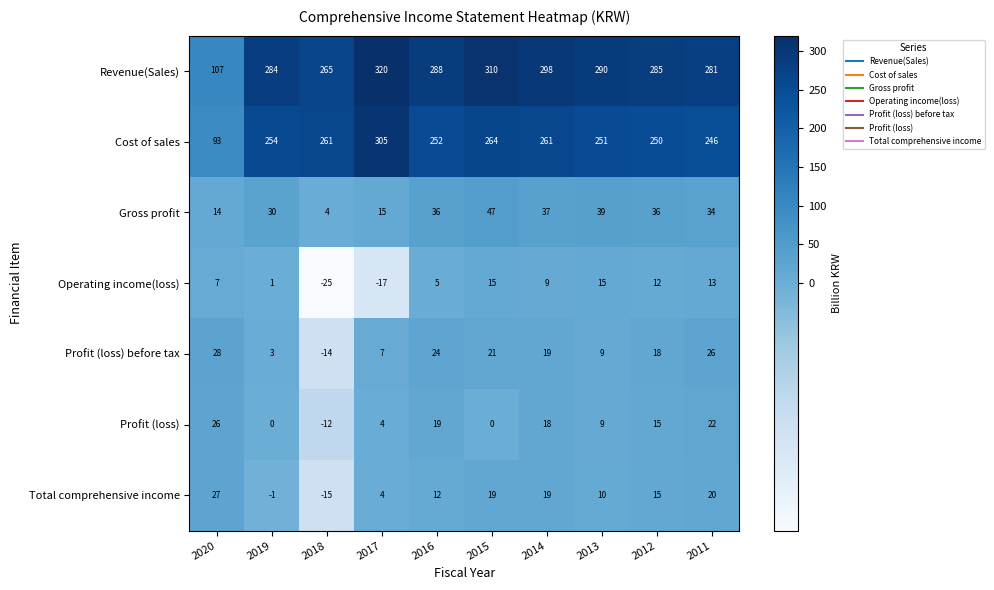

What is the difference between the highest and lowest values at 2012?

273